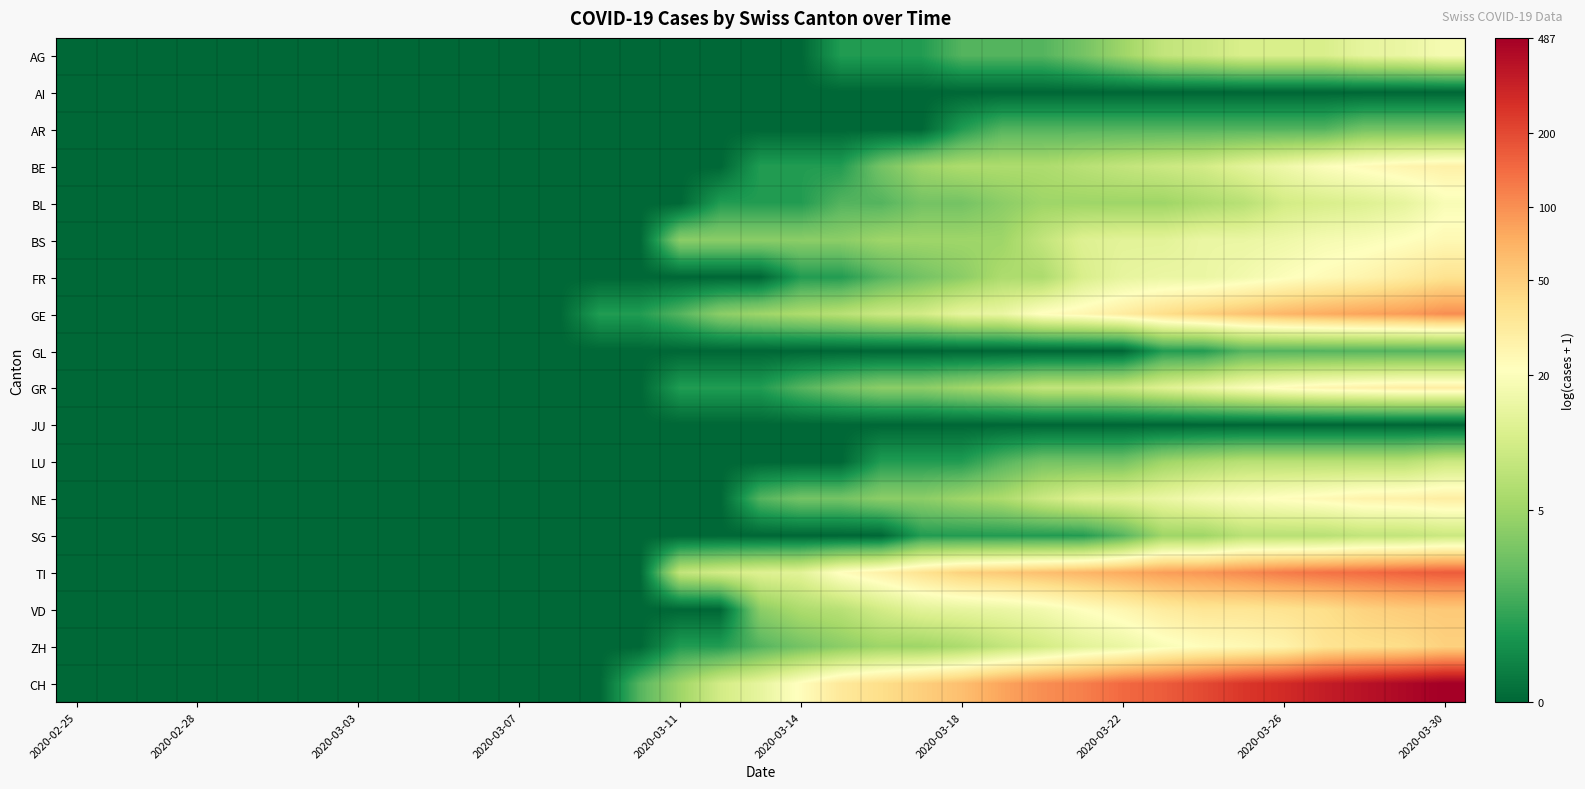

What is the greatest value displayed?

6.2